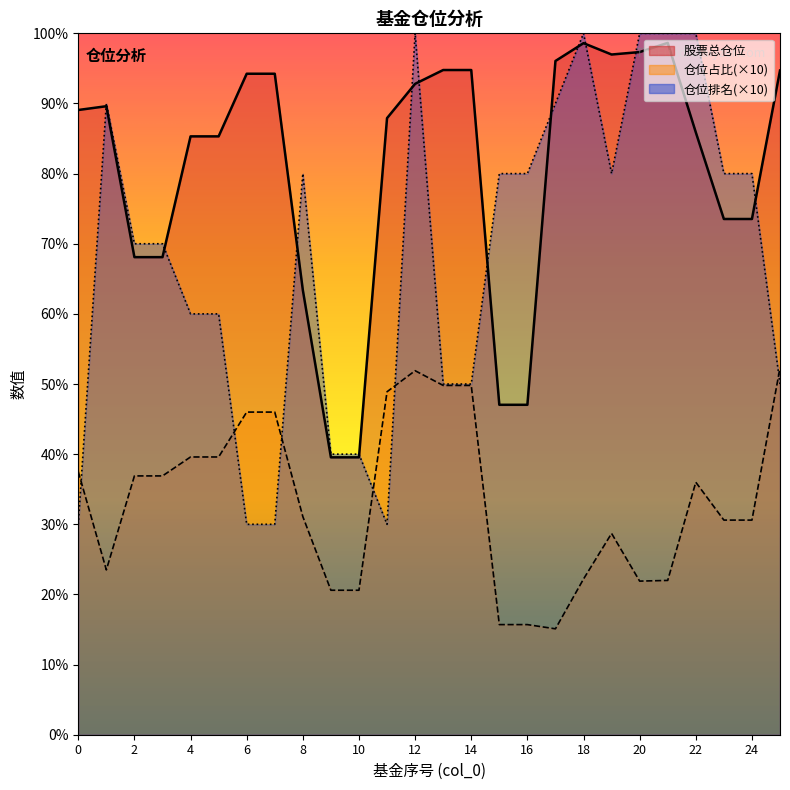

List the labels in order of 仓位占比 value, largest first.

25, 12, 13, 14, 11, 6, 7, 4, 5, 0, 2, 3, 22, 8, 23, 24, 19, 1, 18, 21, 20, 9, 10, 15, 16, 17